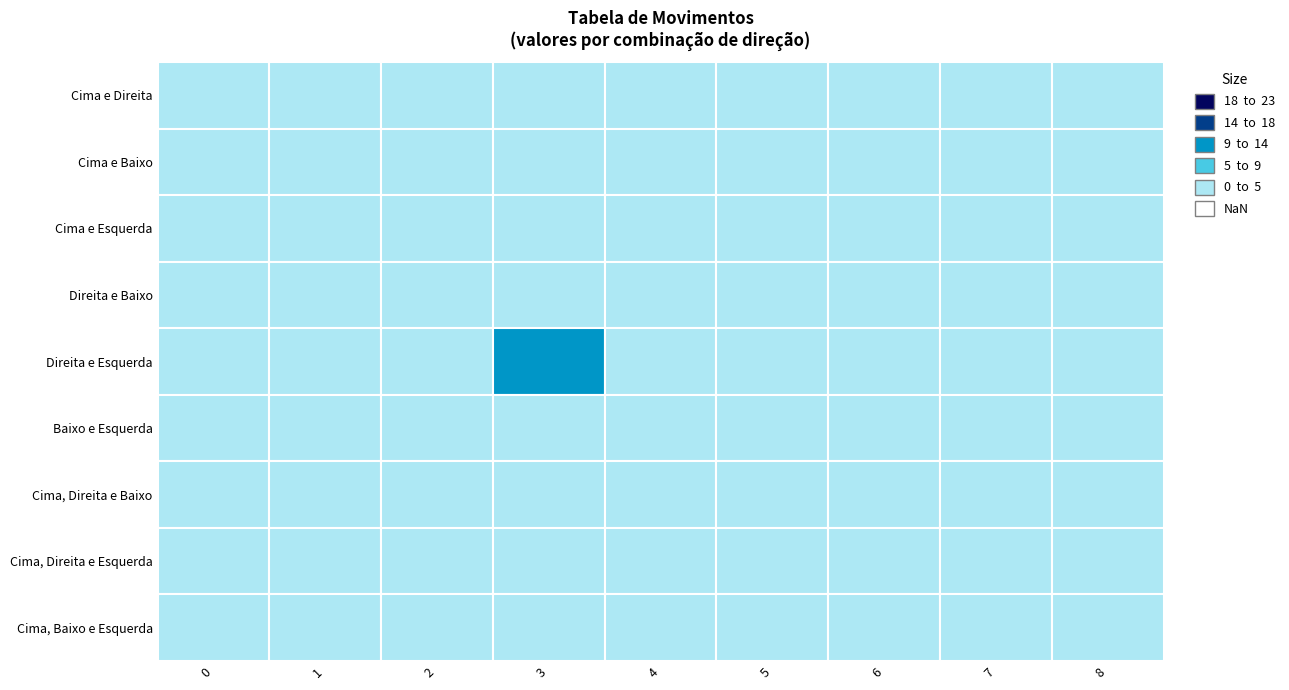

How many values in Cima e Esquerda are above zero?

1